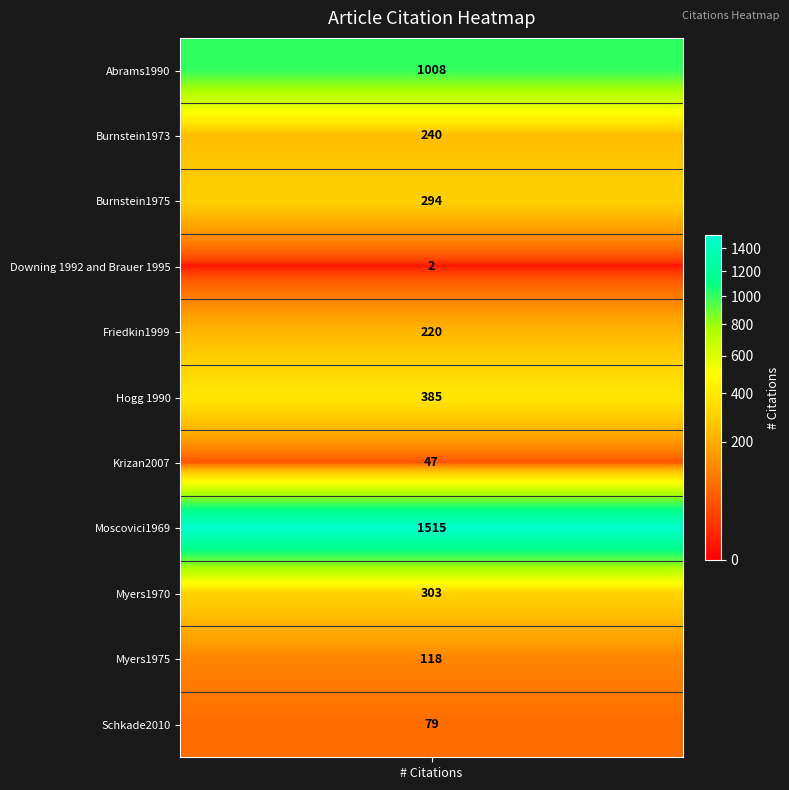

What is the change in value from 3 to 5?

+383